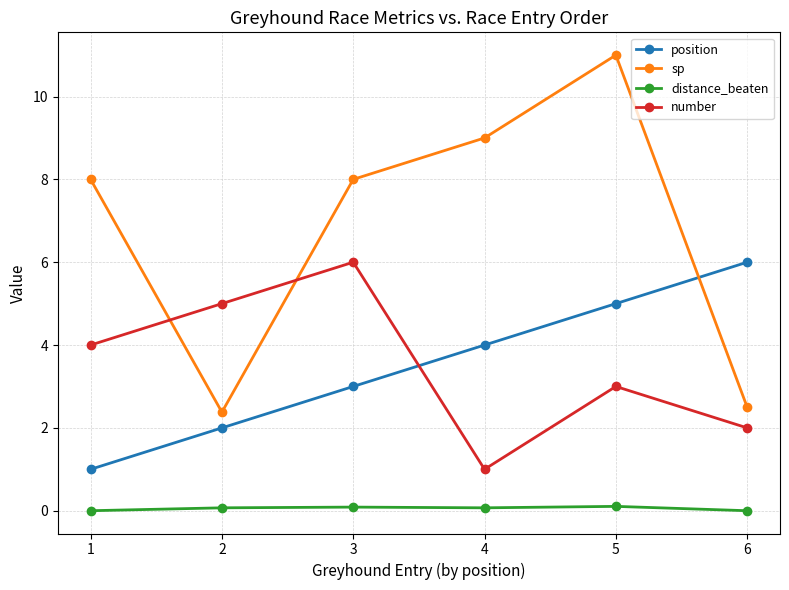

What is the value of the sp point at the 2nd from the left?

2.4